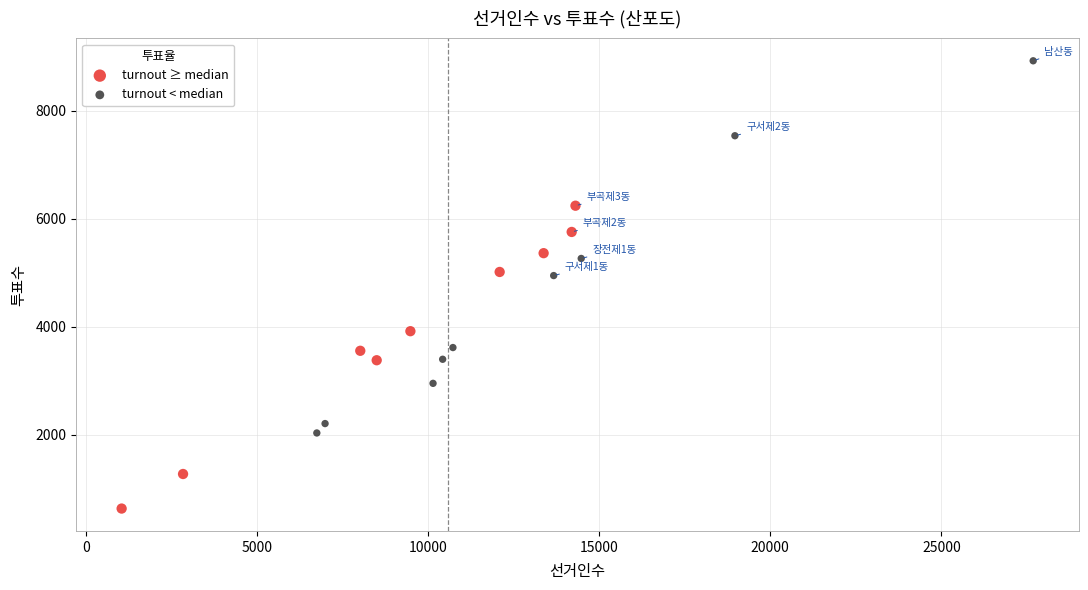

What are all the series names shown in the legend?

turnout ≥ median, turnout < median